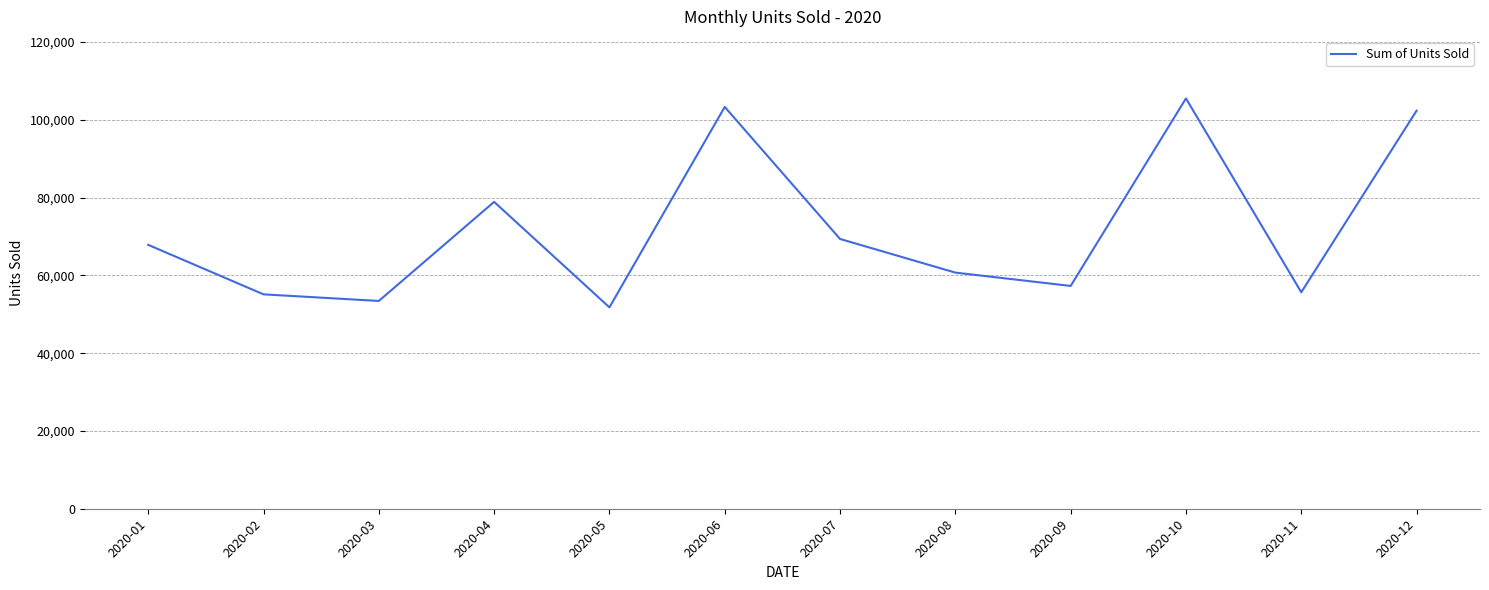

True or false: the data shows 53420 at 2020-03.

True